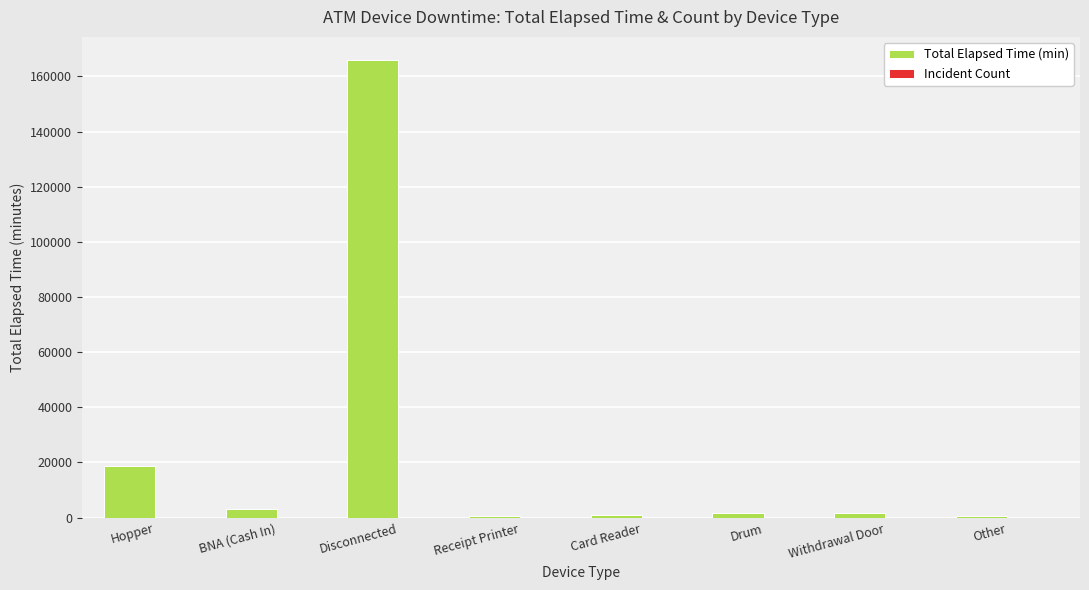

The Total Elapsed Time (min) series shows 230518 at Disconnected. True or false?

False